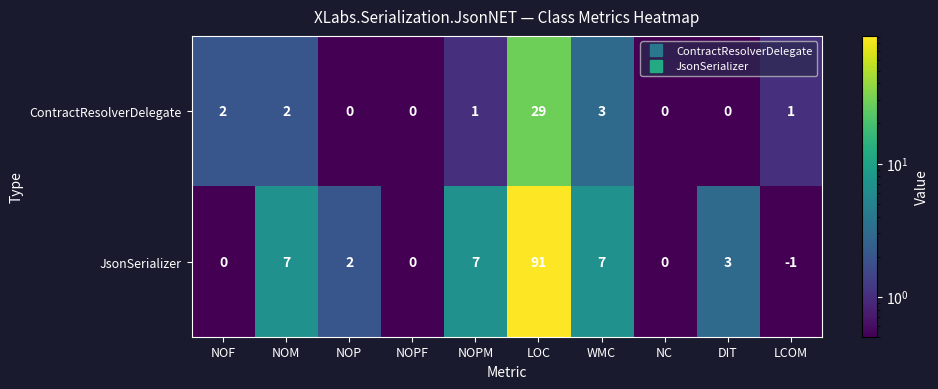

Which label corresponds to the largest value in the chart?

LOC